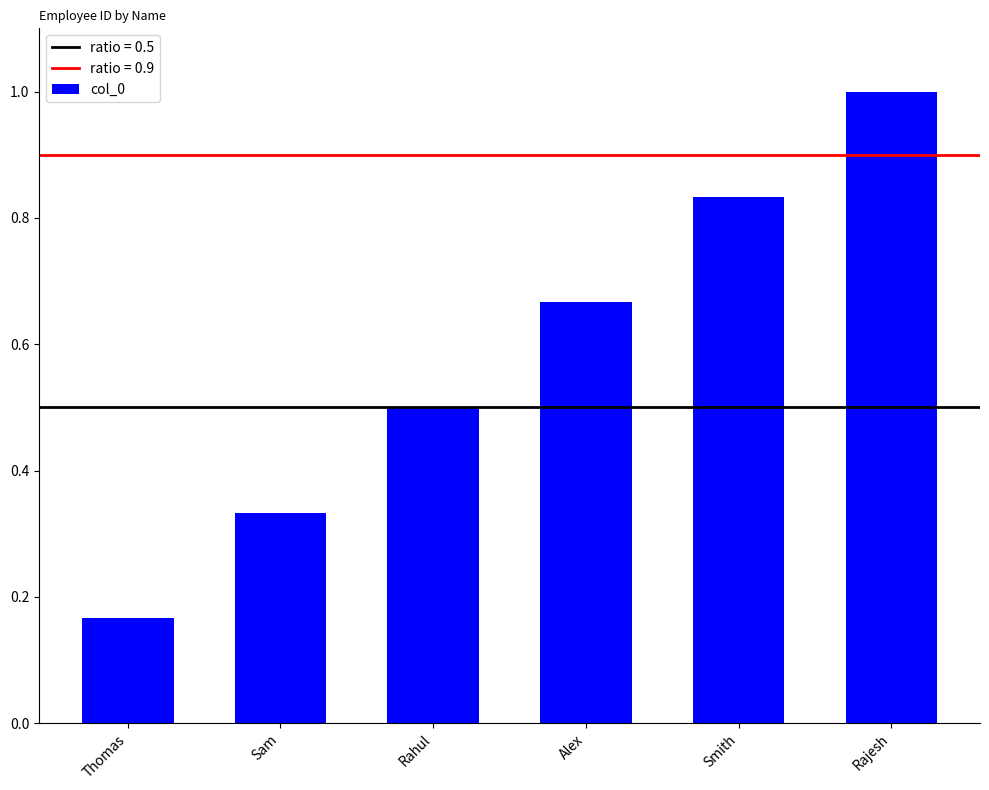

What is the maximum value shown in the chart?

1.0